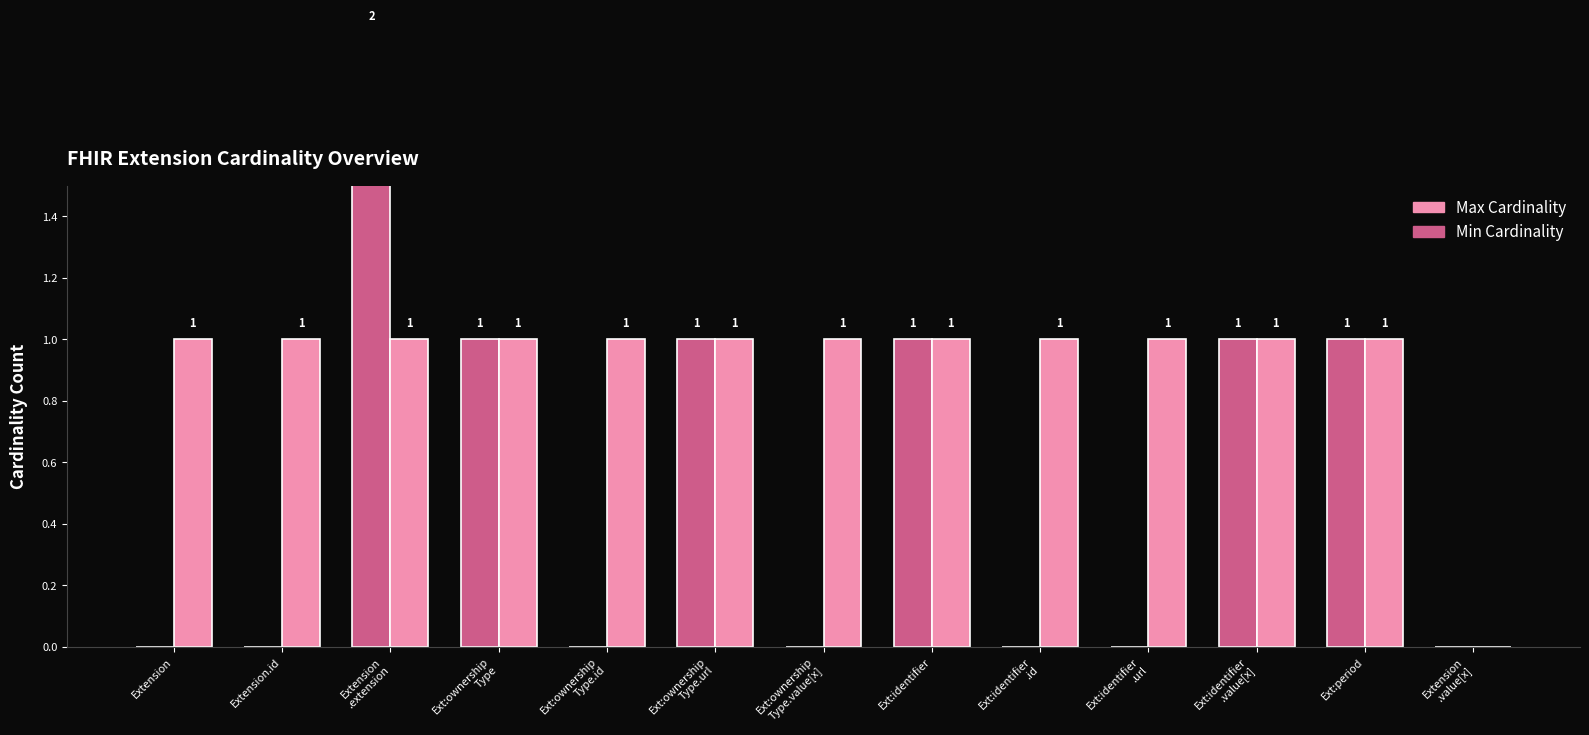

At how many categories does at least one series exceed 1?

1